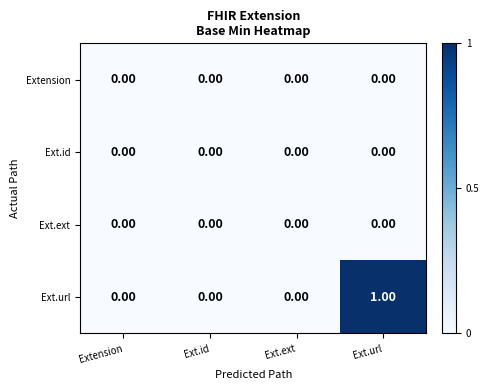

How many distinct data groups are displayed?

4